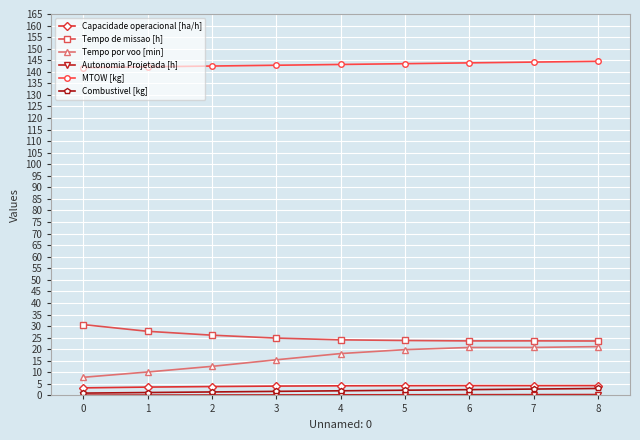

What is the highest value of the Tempo por voo [min] series?

21.1